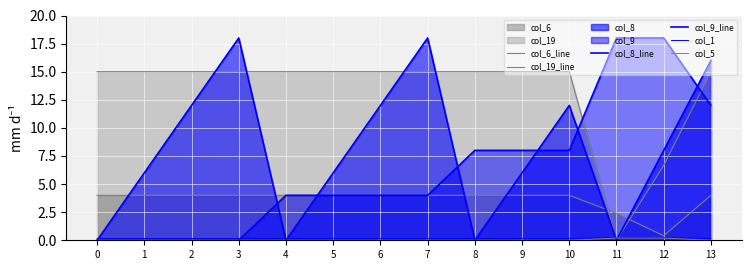

Rank the series by their maximum value, from lowest to highest.

col_5, col_1, col_6_line, col_19_line, col_8_line, col_9_line